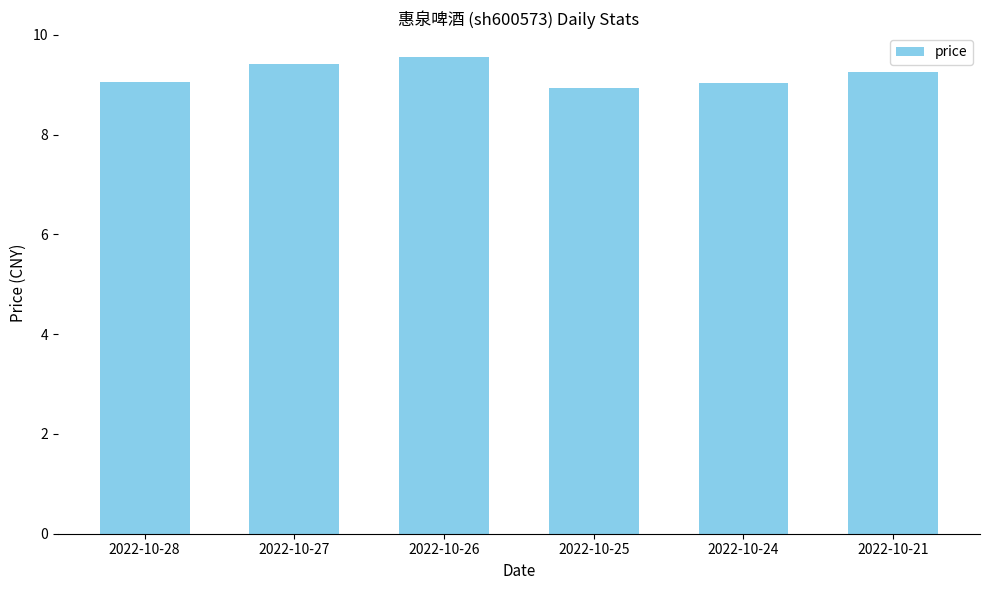

The value at 2022-10-26 is 2.2. True or false?

False